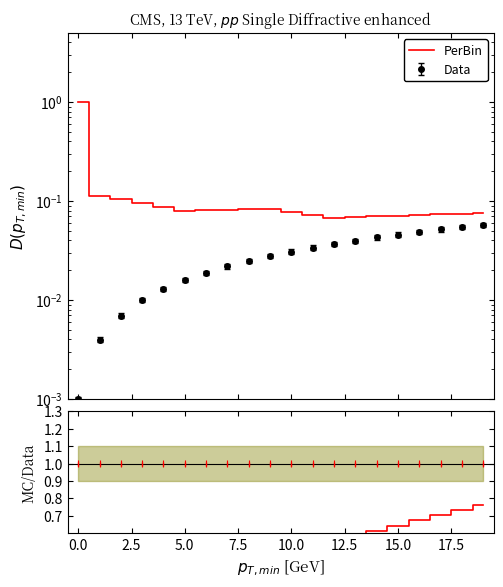

Which has a higher value, 16 or 5.0?

5.0